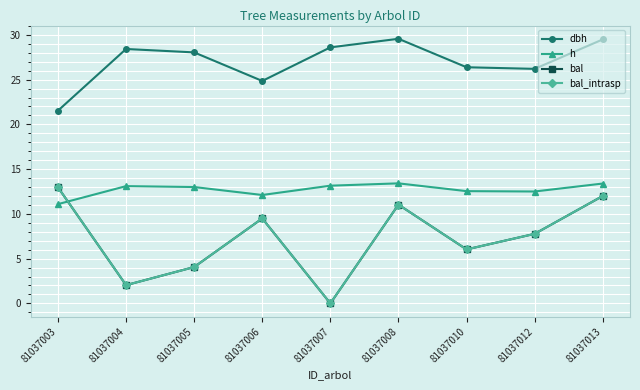

Which series has the widest spread of values?

bal